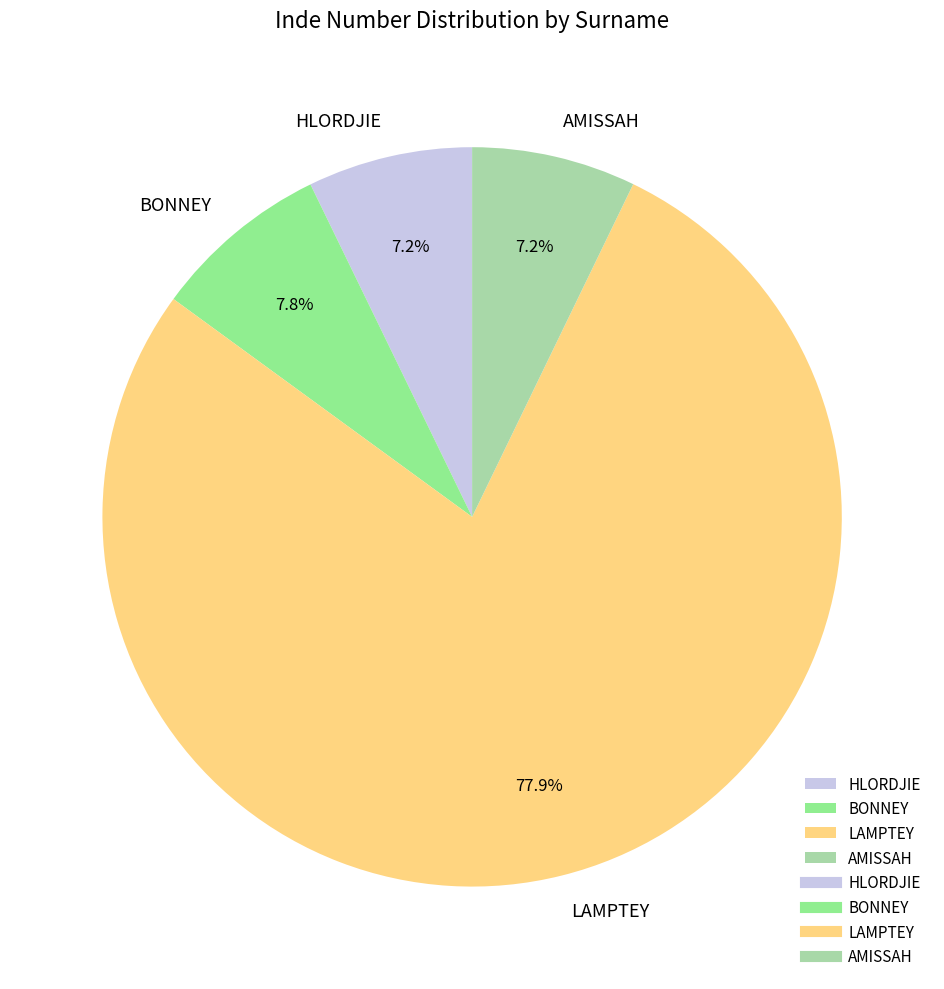

How many segments does this pie chart have?

4